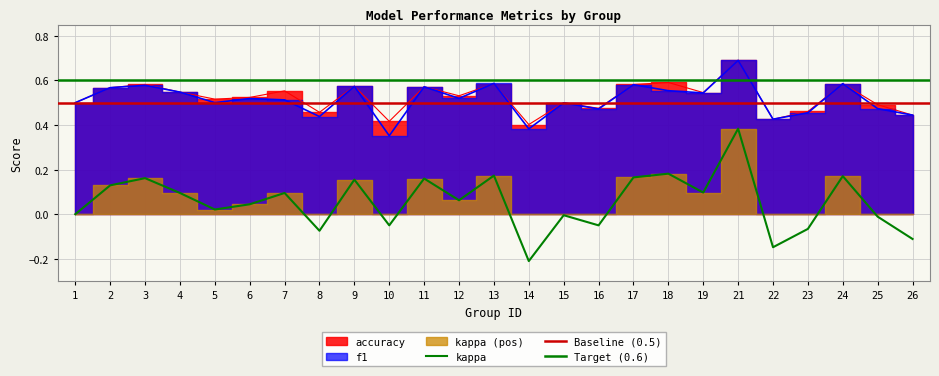

What is the lowest value of the accuracy series?

0.4